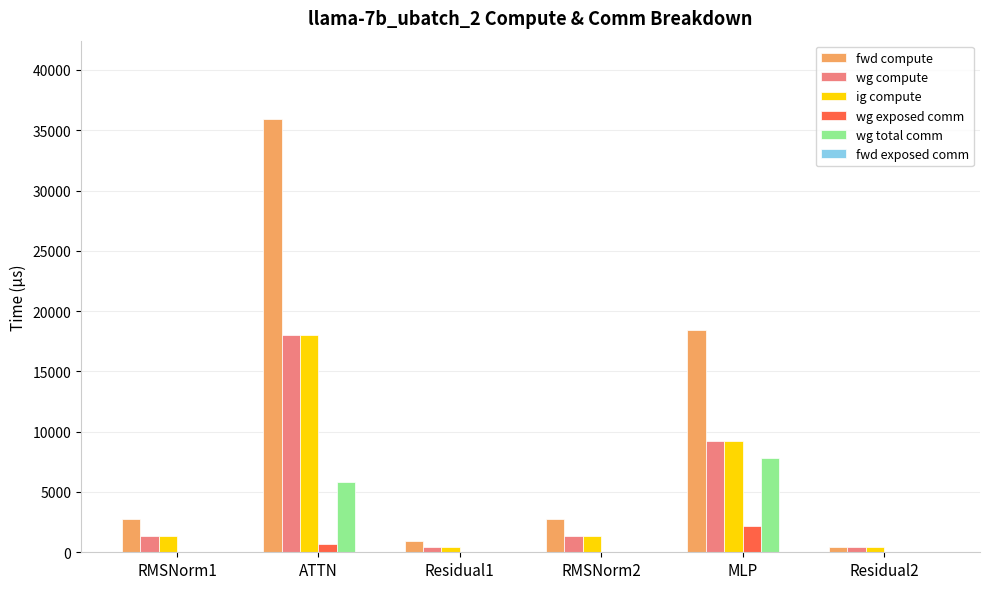

What is the sum of all fwd compute values?

61270.5